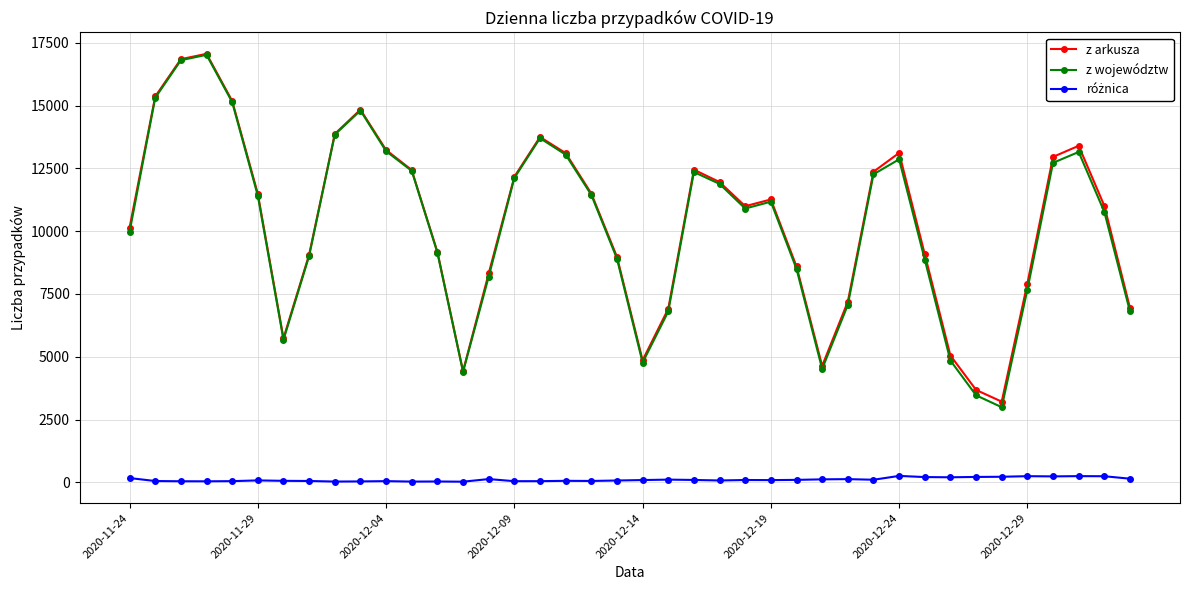

At how many categories does at least one series exceed 6433?

33